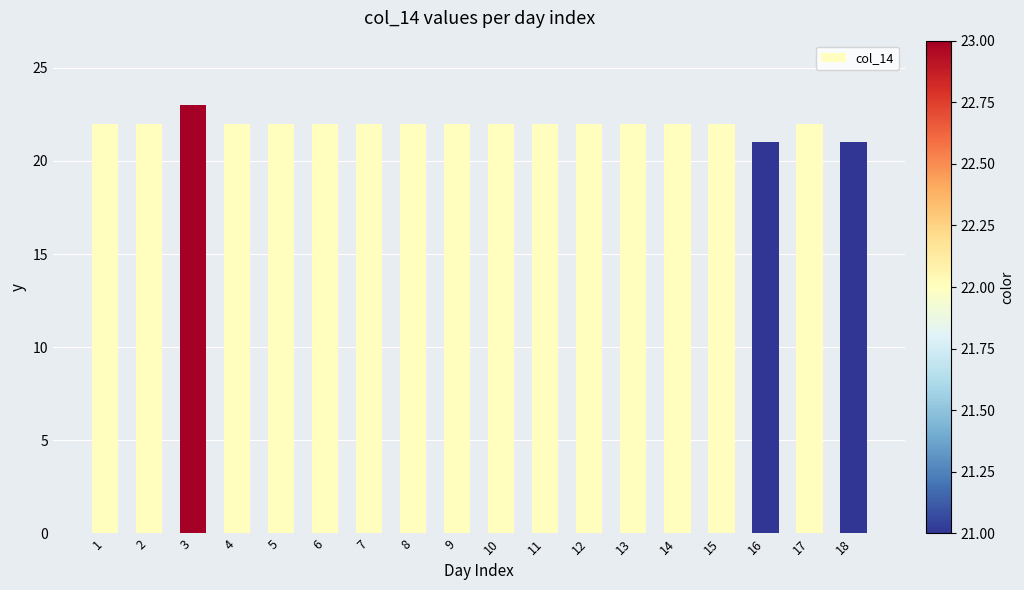

True or false: the data shows 7 at 13.

False